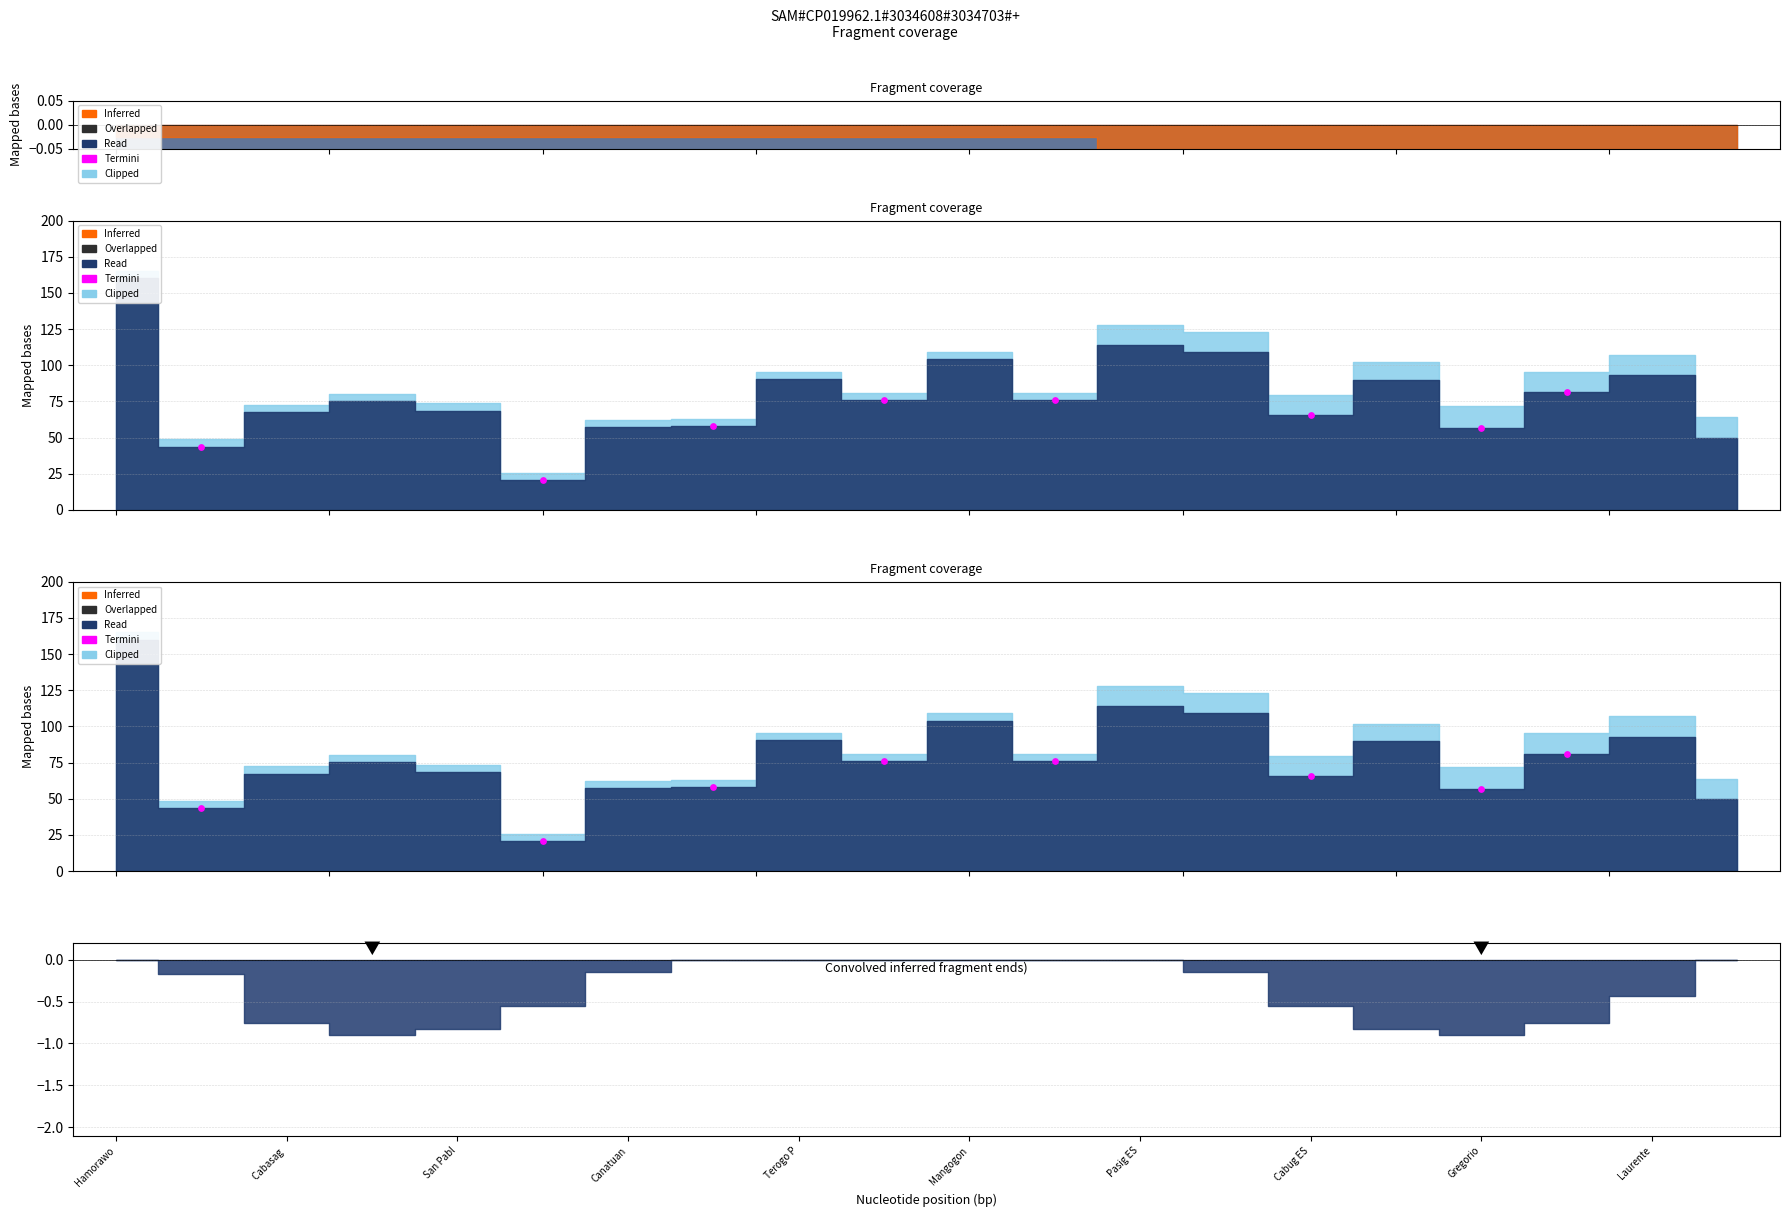

Between Terogo P and Cabasag , which is larger?

Terogo P